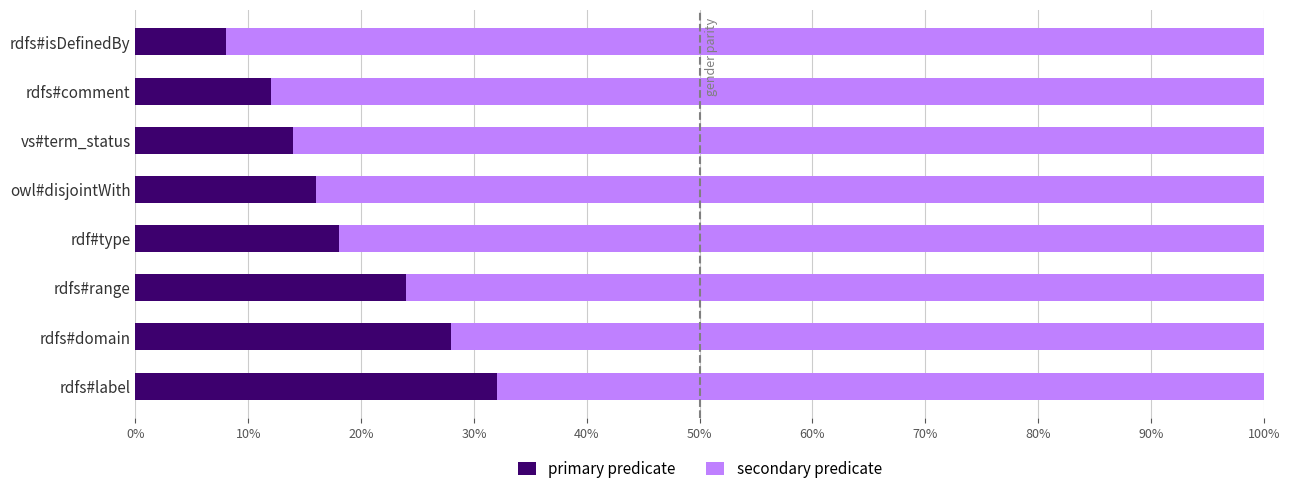

What is the total value across all series at rdfs#domain?

100.0